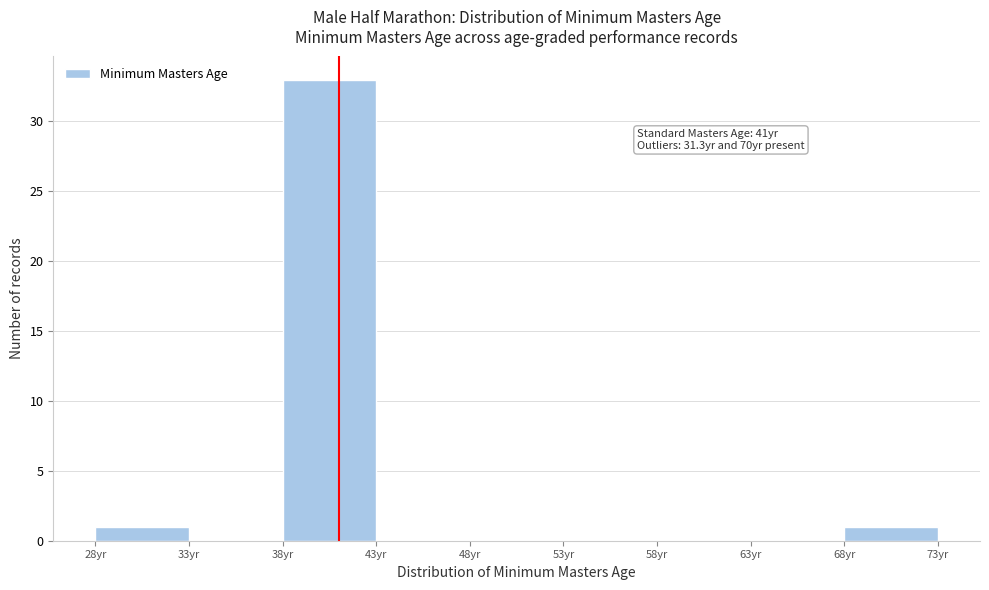

Over which range of the x-axis is the bar tallest?

38 to 43